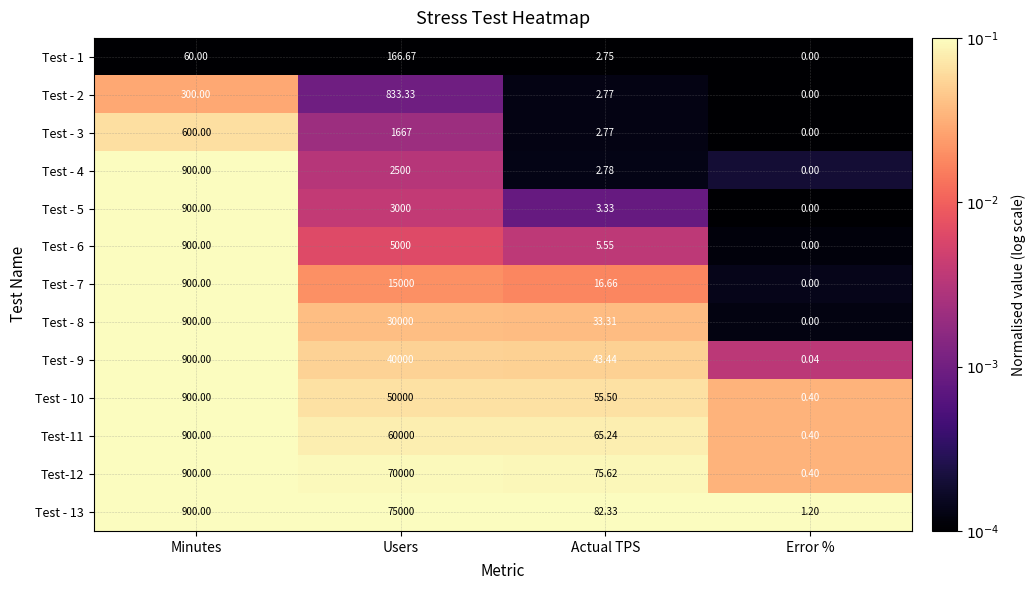

List the labels in order of Test - 4 value, smallest first.

Error %, Actual TPS, Minutes, Users